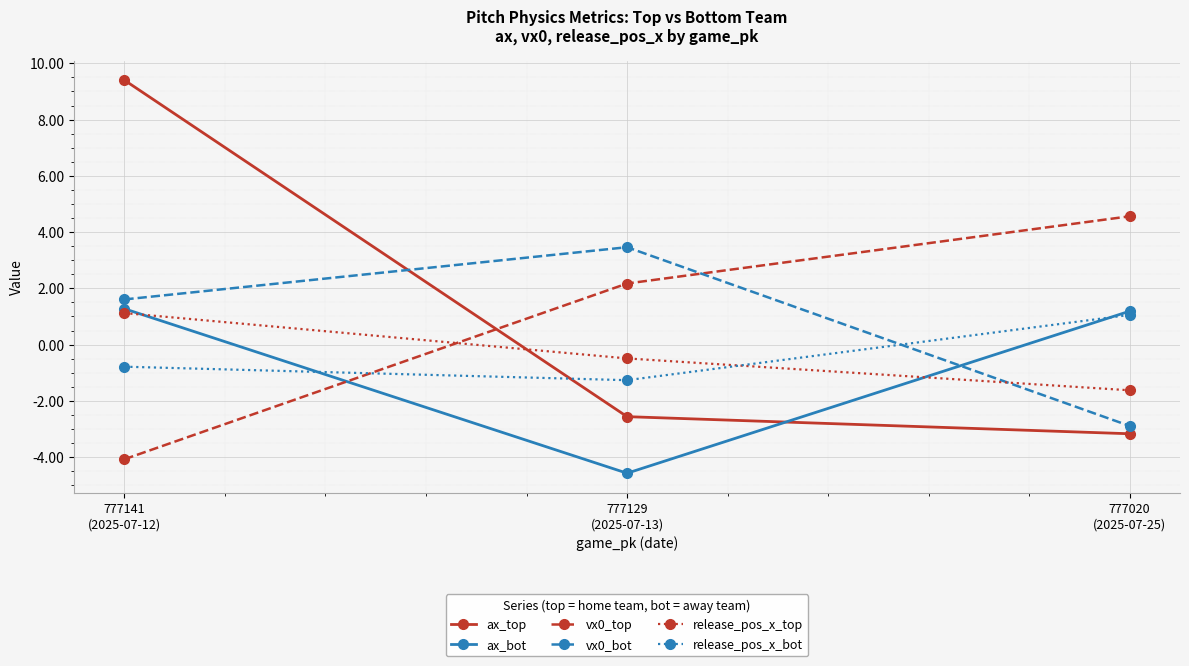

True or false: vx0_top has a value of -6.7 at 777141
(2025-07-12).

False